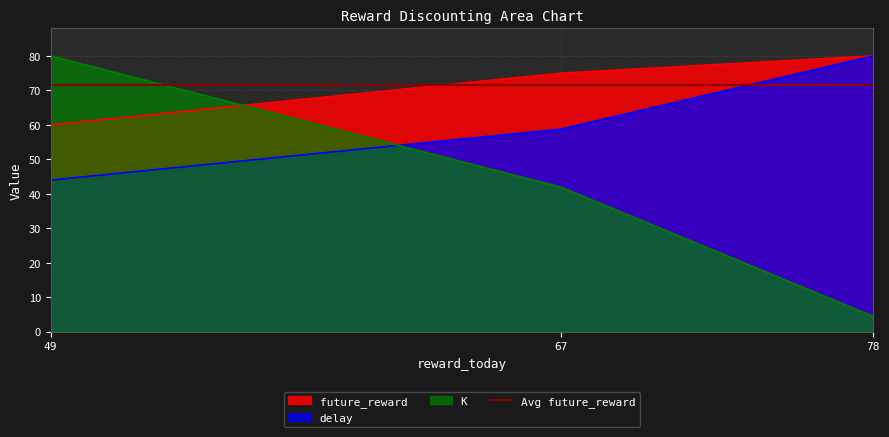

Which has a higher value, 49 or 78?

78